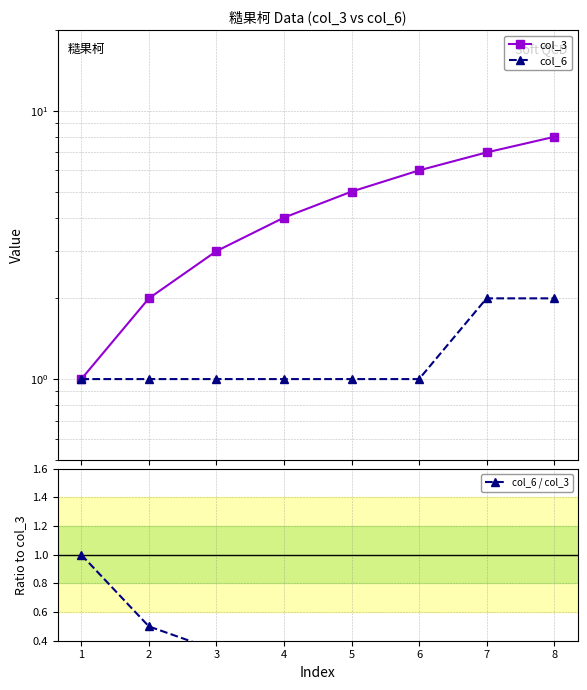

At 8, list the series in order from smallest to largest.

col_6 / col_3, col_6, col_3